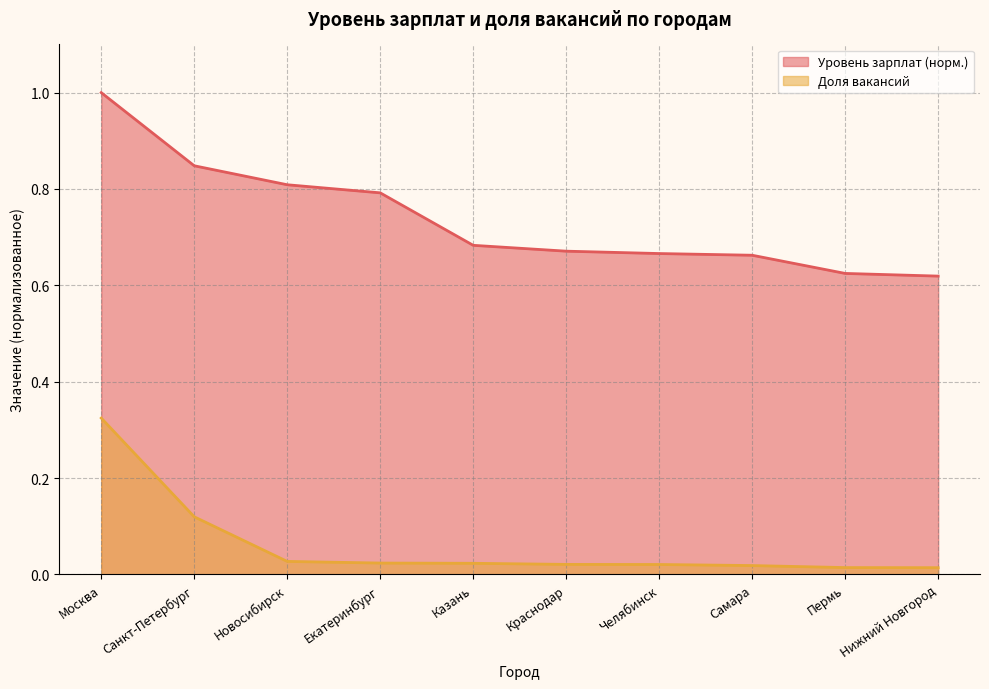

Which category has the highest value across all series?

Москва